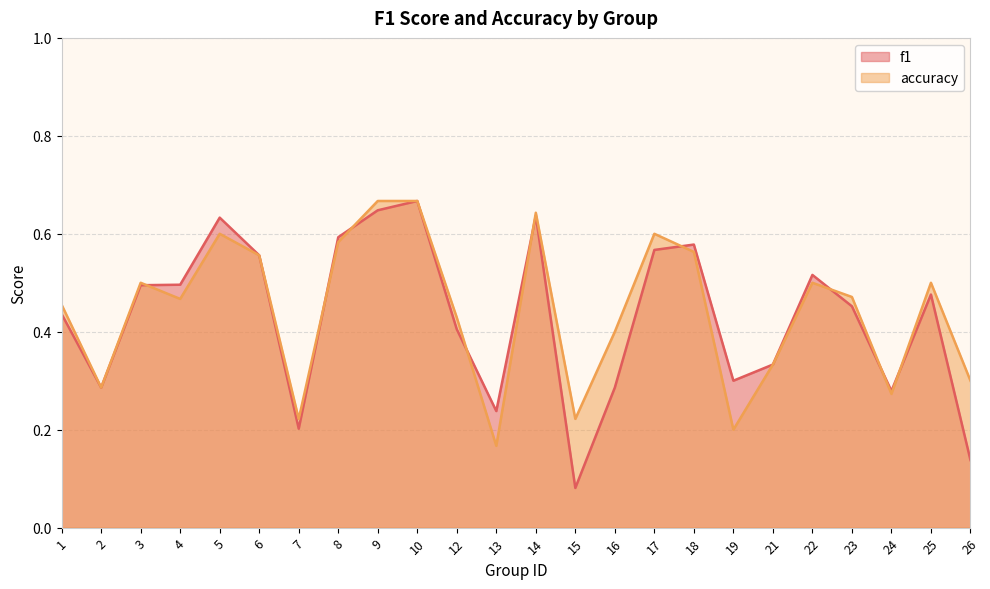

What is the difference between the f1 values at 4 and 10?

0.2